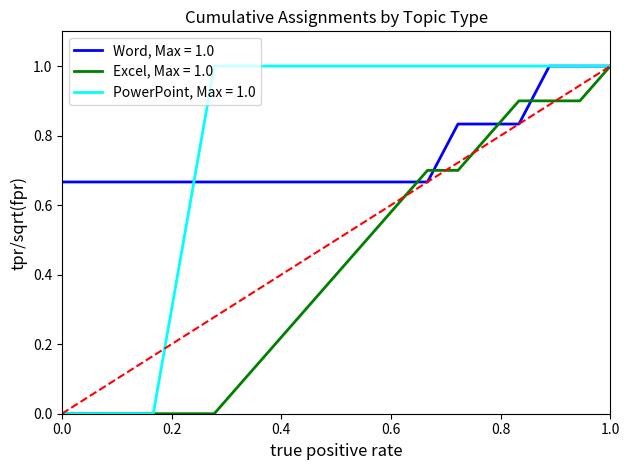

What is the greatest value displayed?

1.0